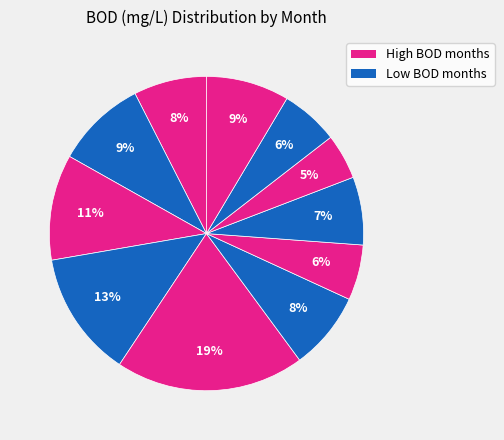

Which slice is the smallest?

Sep-2012